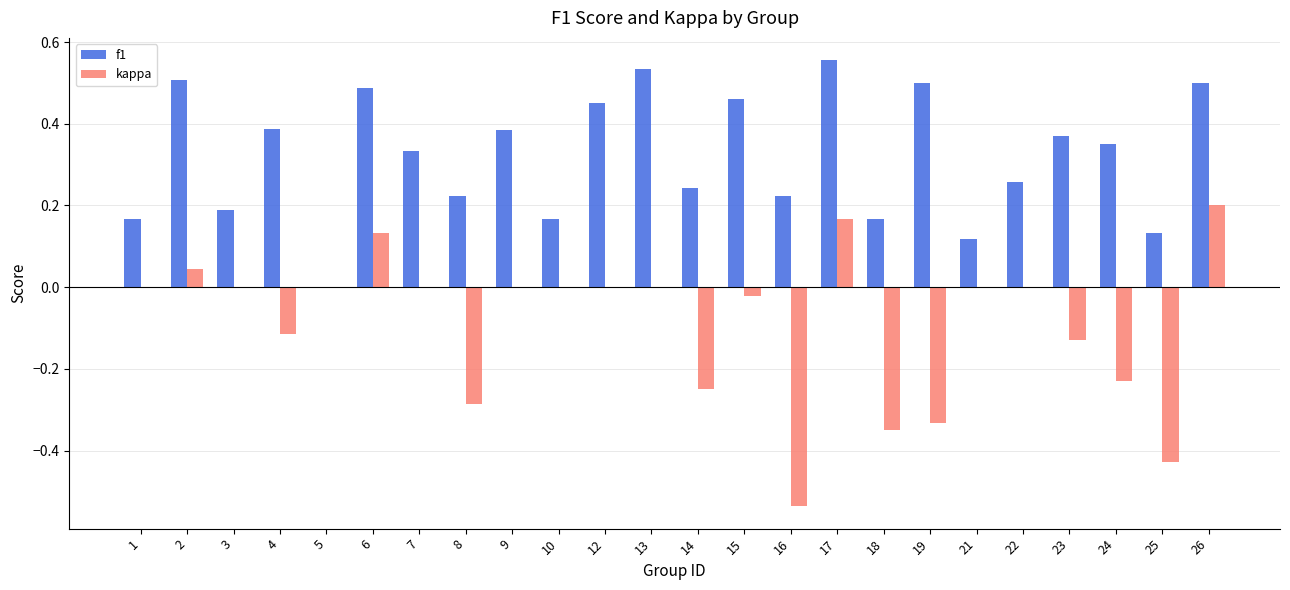

Which series changed the most between 9 and 25?

kappa